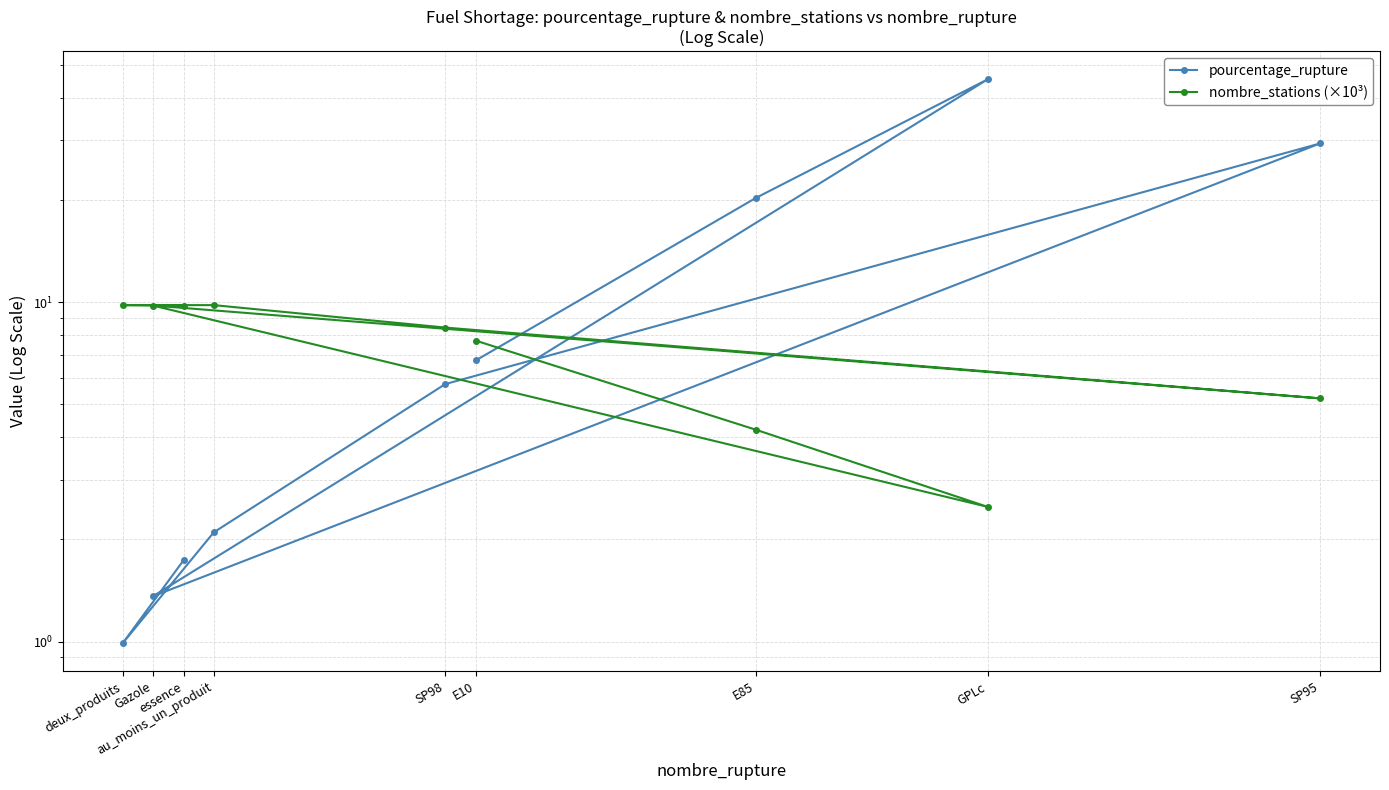

List the series in order of their peak value, highest first.

pourcentage_rupture, nombre_stations (×10³)